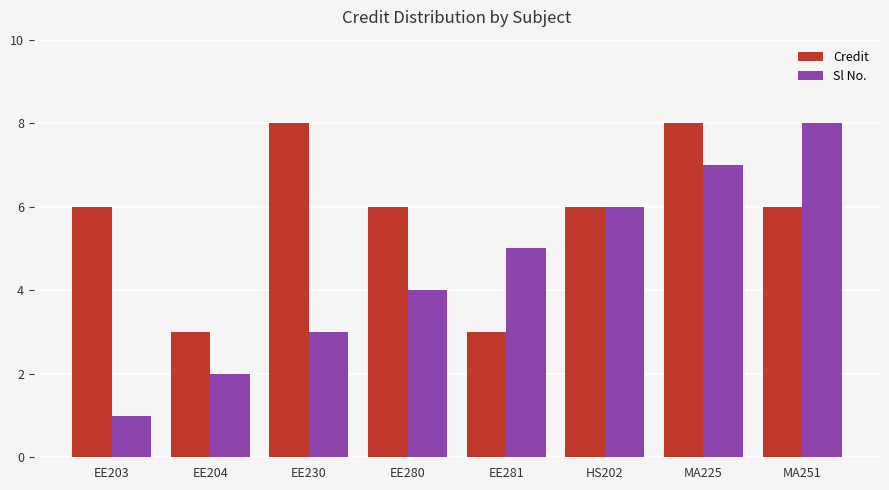

Which series has the largest range (max minus min)?

Sl No.